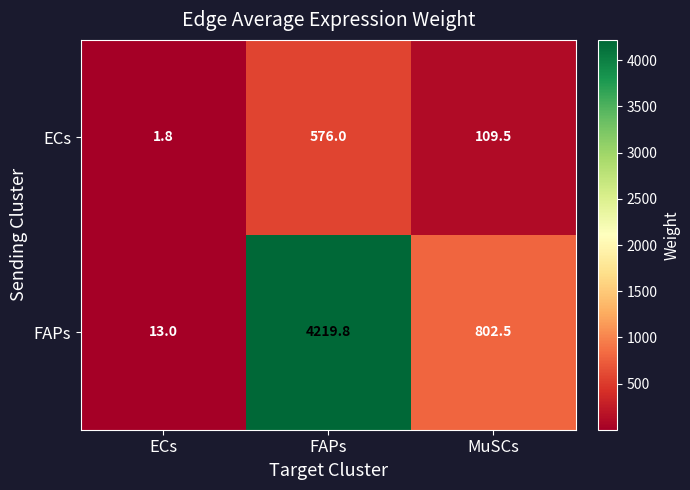

The ECs series shows 109.5 at MuSCs. True or false?

True